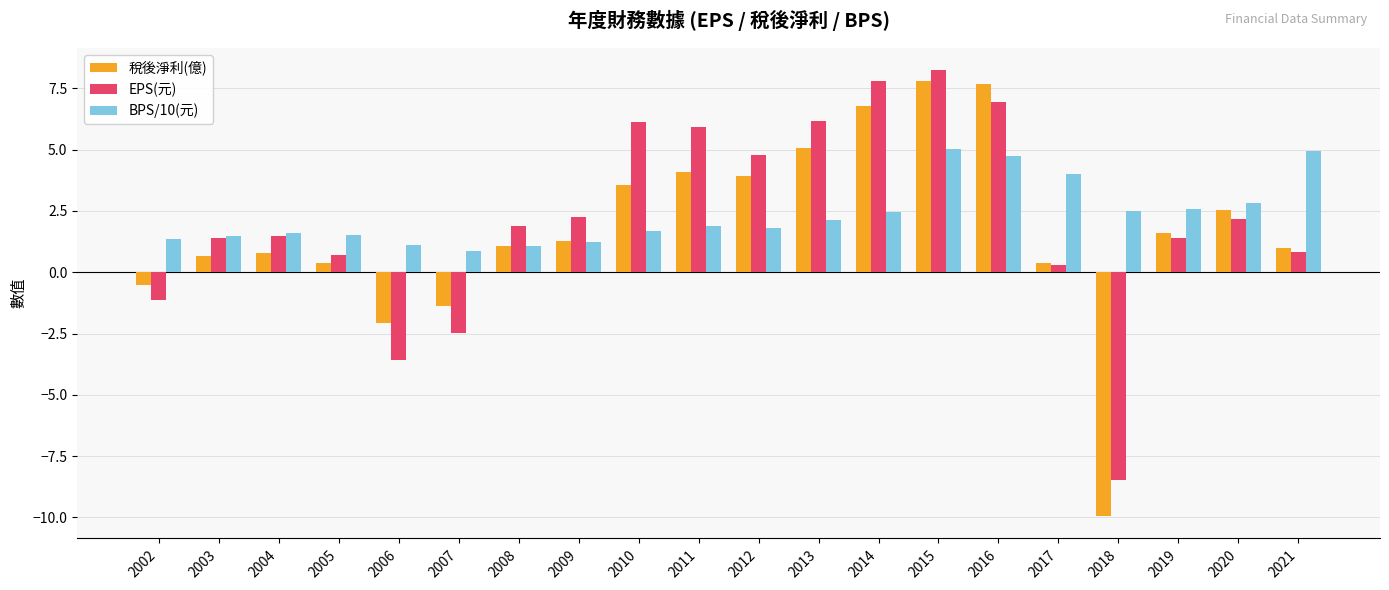

Which series has the largest total across all categories?

BPS/10(元)